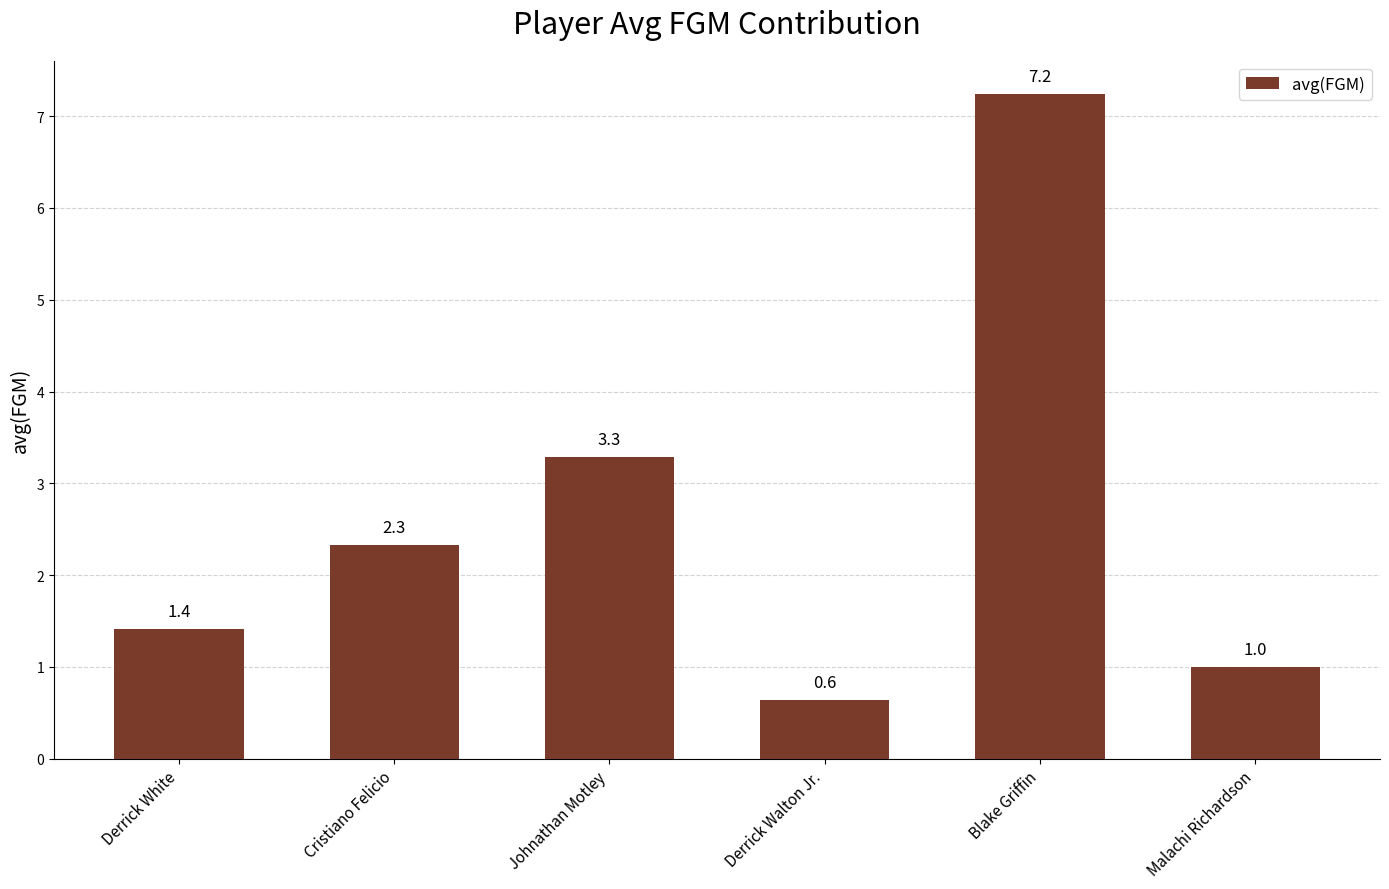

Reading right to left, what are all the values shown in this chart?

Malachi Richardson=1.0	Blake Griffin=7.2	Derrick Walton Jr.=0.6	Johnathan Motley=3.3	Cristiano Felicio=2.3	Derrick White=1.4